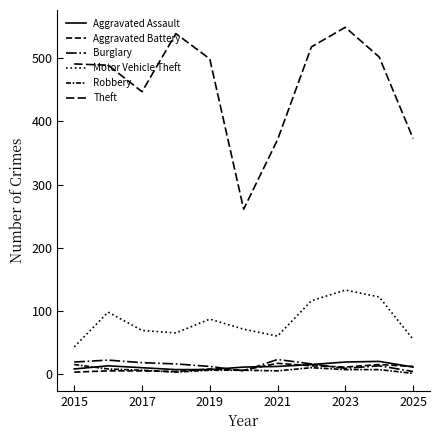

Does the chart display data point markers on the line(s)?

No